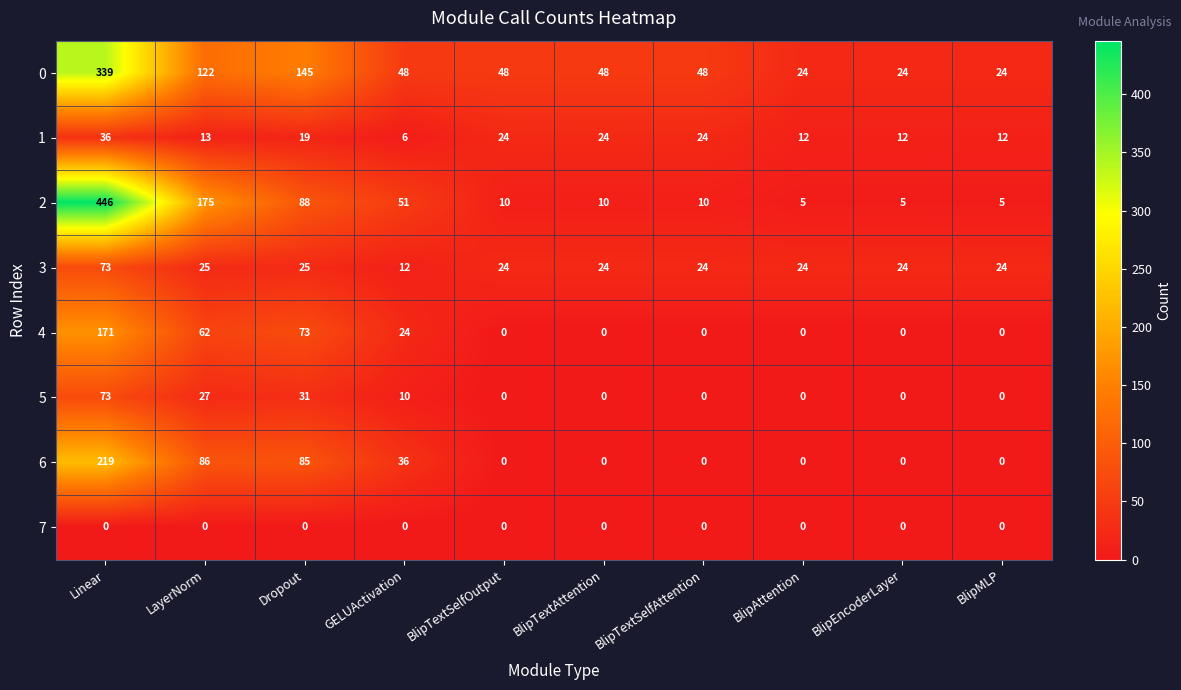

What is the total value across all series at Dropout?

466